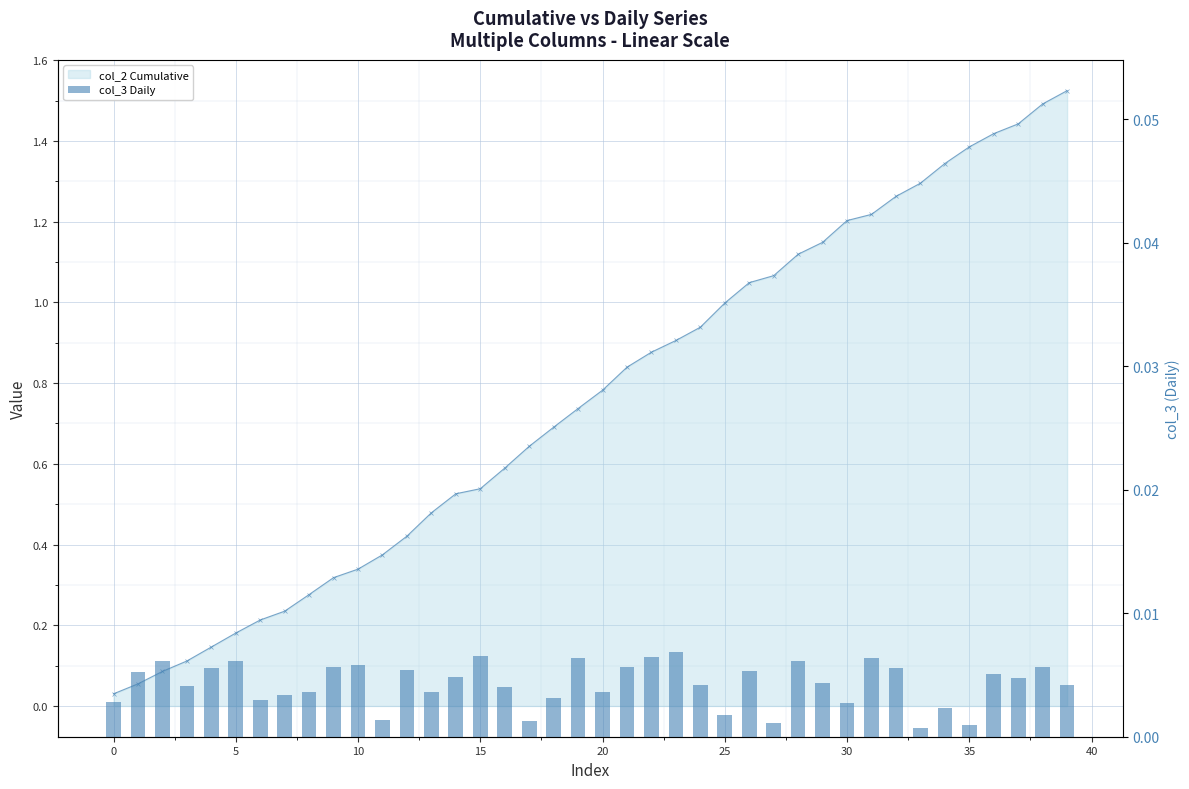

Which has a higher value, 14 or 26?

26